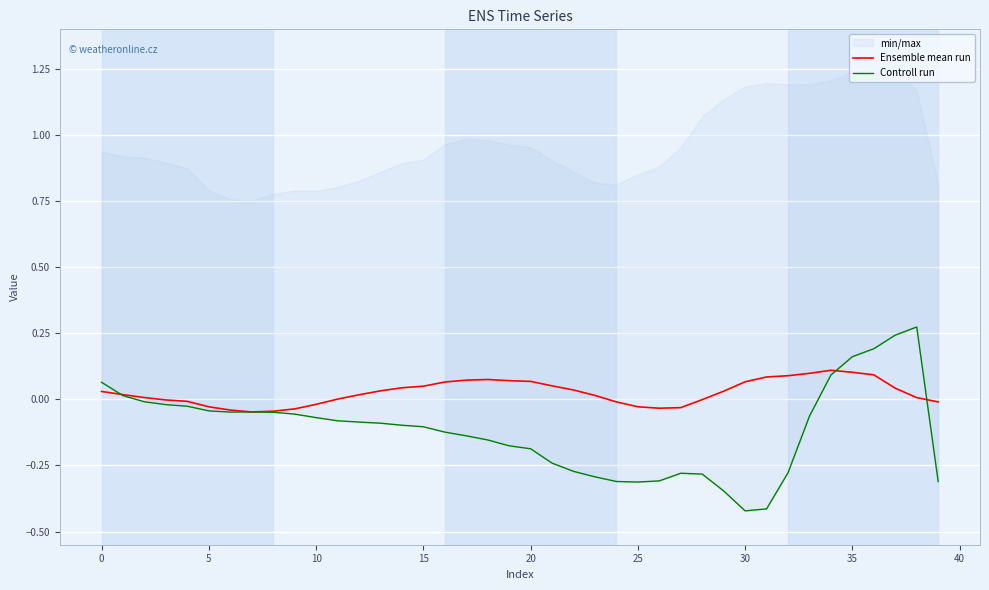

How many data points in Controll run are less than 0?

33